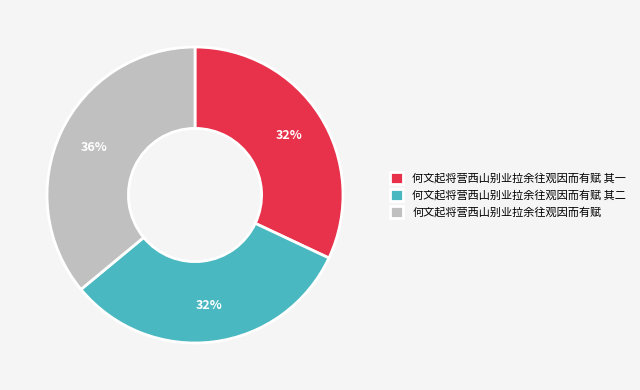

Which category has the biggest portion of the pie?

何文起将营西山别业拉余往观因而有赋